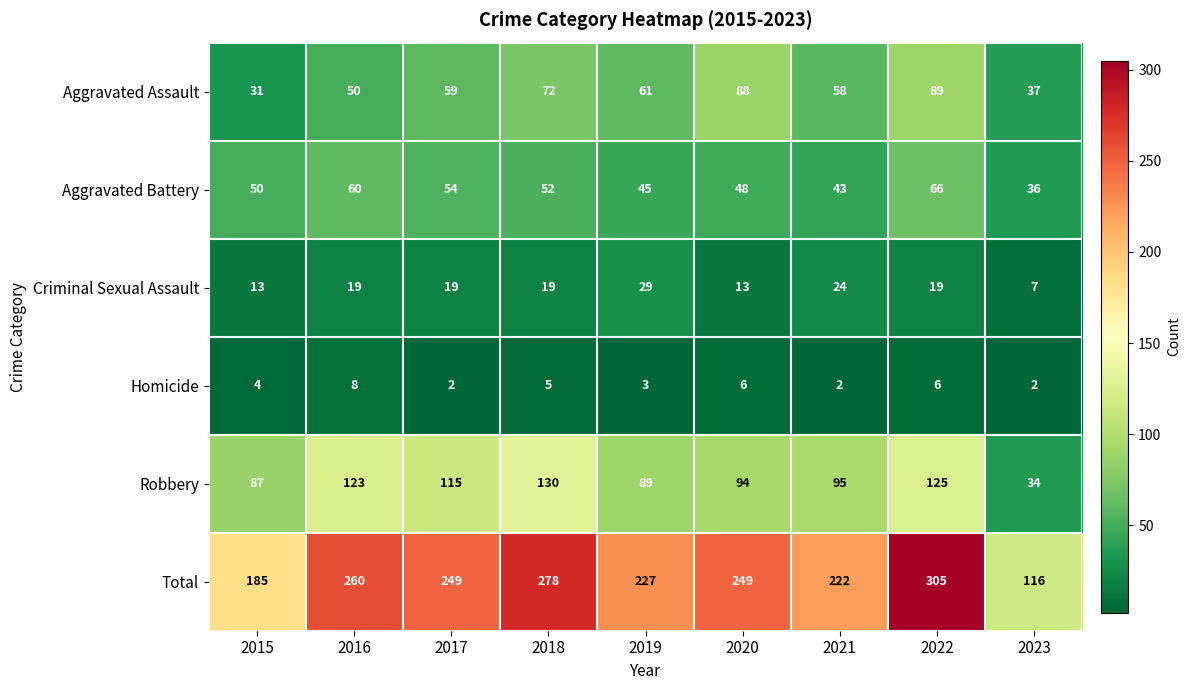

At which label is Aggravated Assault closest to 60?

2017